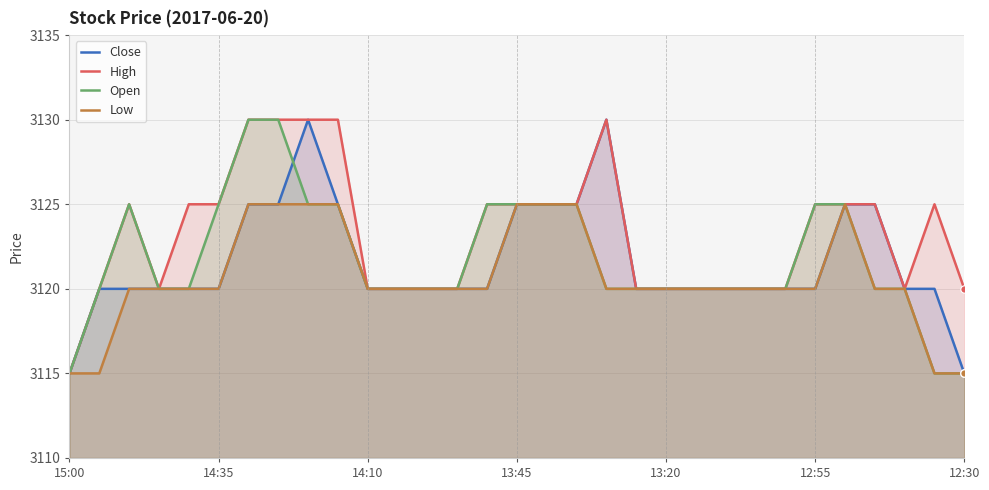

Which series has the largest total across all categories?

High